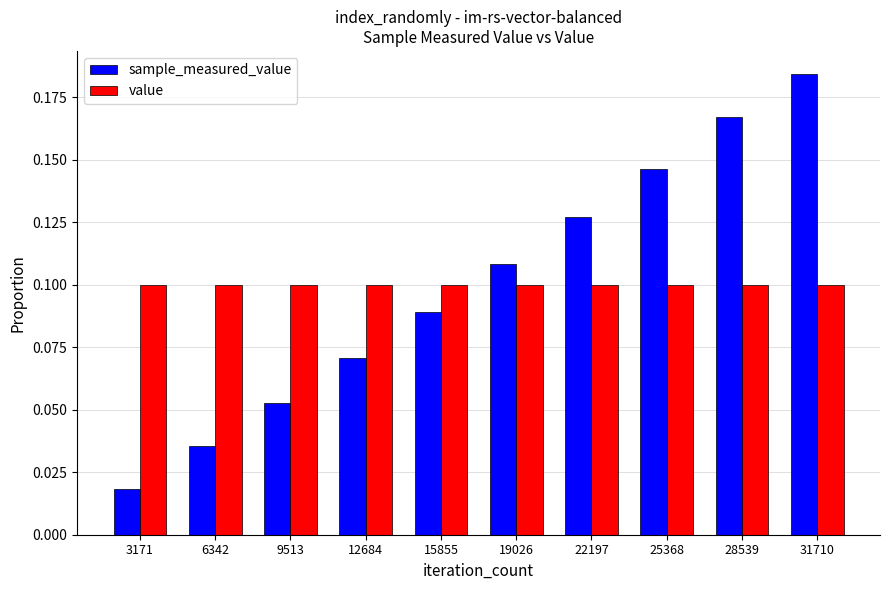

Rank the series at 19026 from highest to lowest value.

sample_measured_value, value